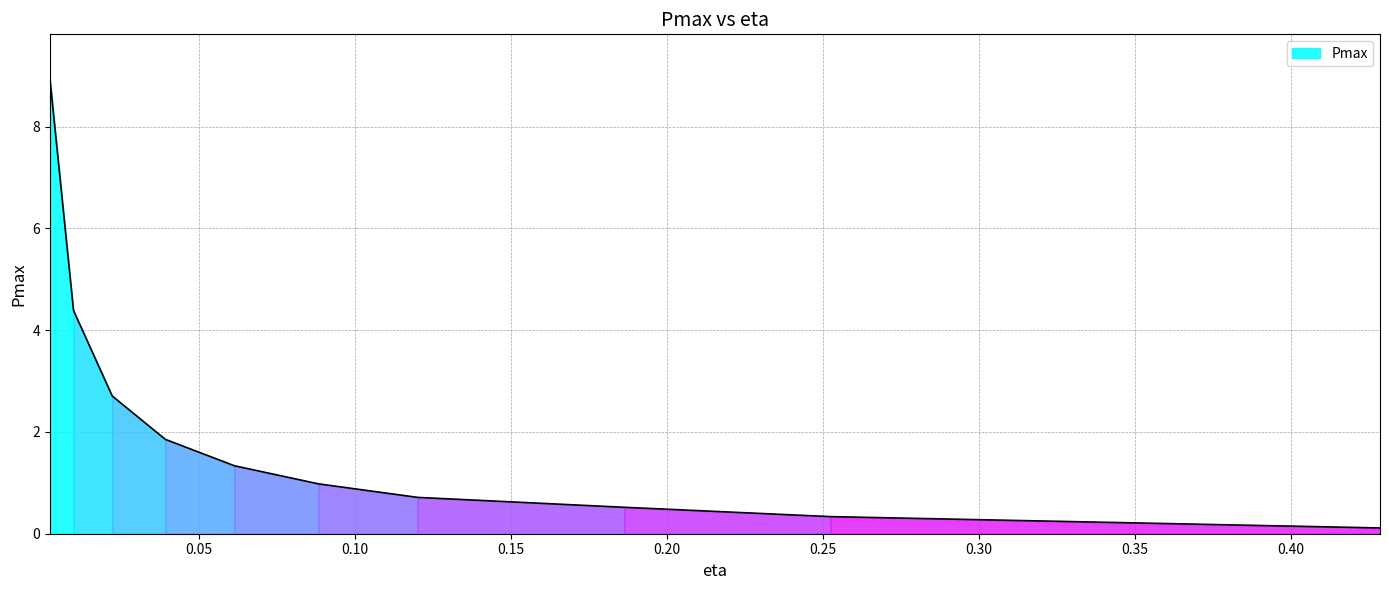

Rank the categories by value from highest to lowest.

0.0023650009316627074, 0.009894323892572172, 0.022304032605001158, 0.03929884908860312, 0.06143023471781669, 0.08835613253201961, 0.1201873698309709, 0.18638972358629205, 0.2524967259807662, 0.42854315900679724